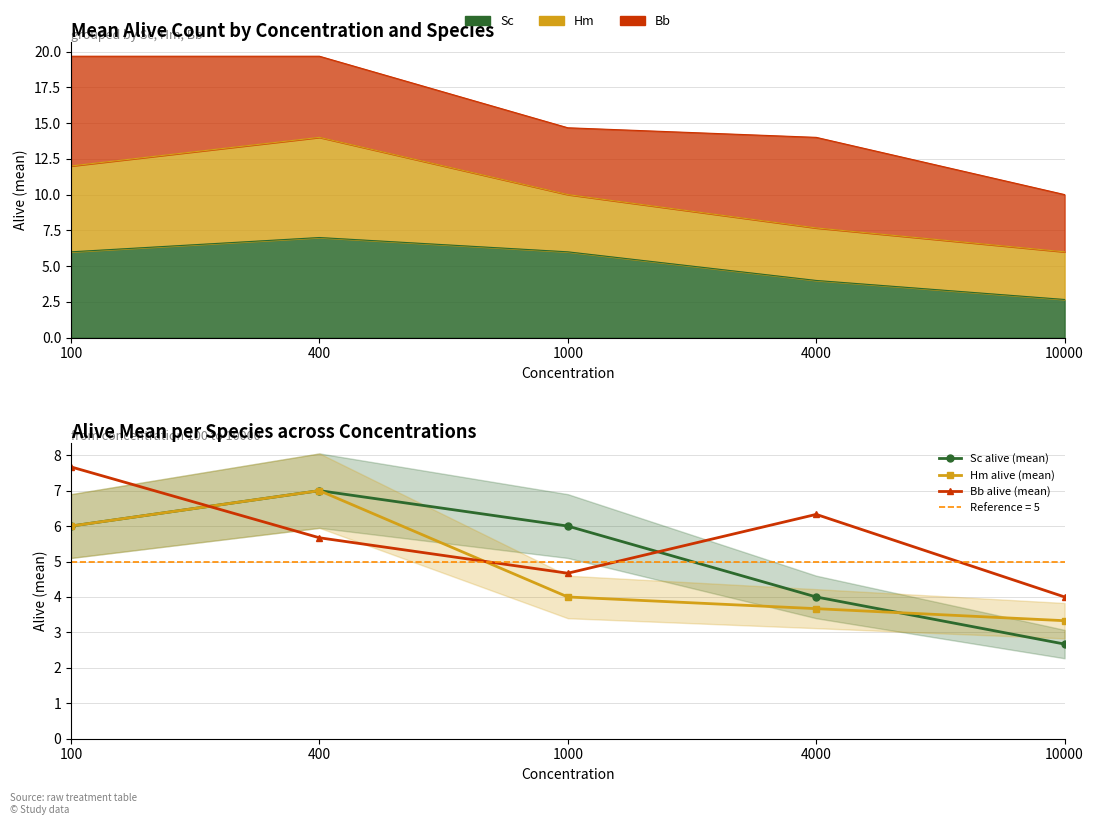

How many interior local peaks does the Sc alive (mean) series have?

1